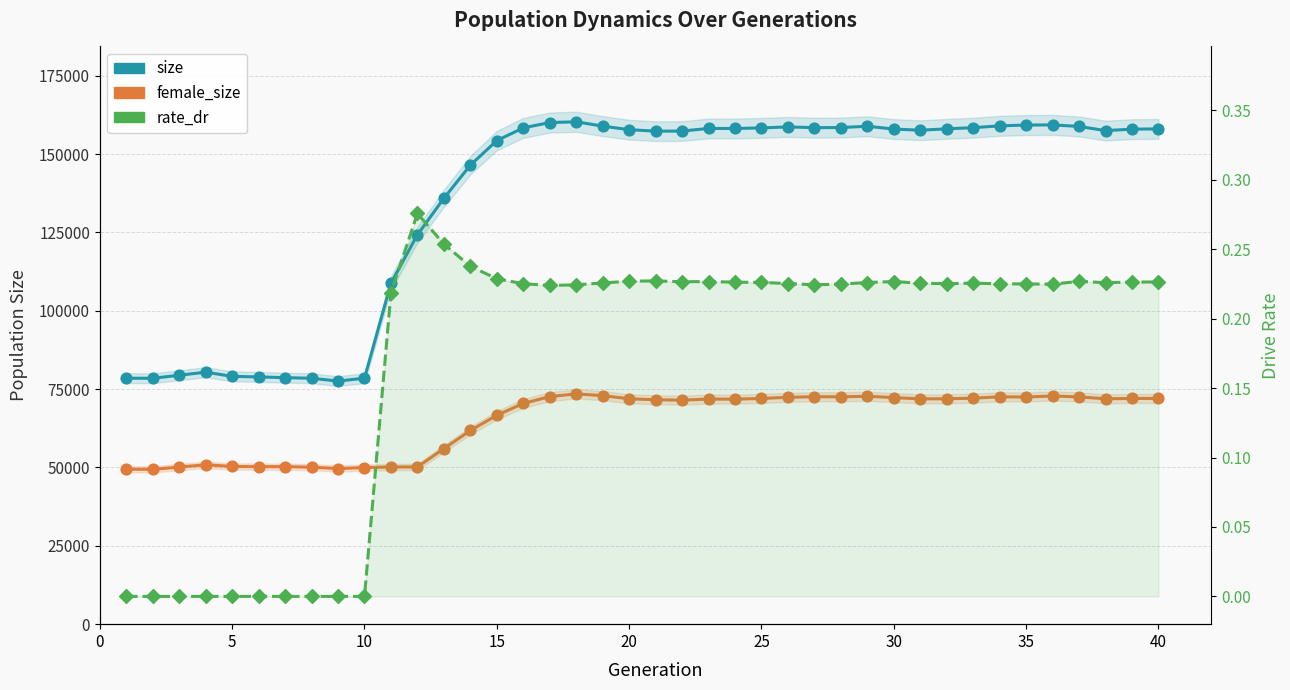

Is the value of rate_dr at 31 greater than the value of female_size at 20?

No